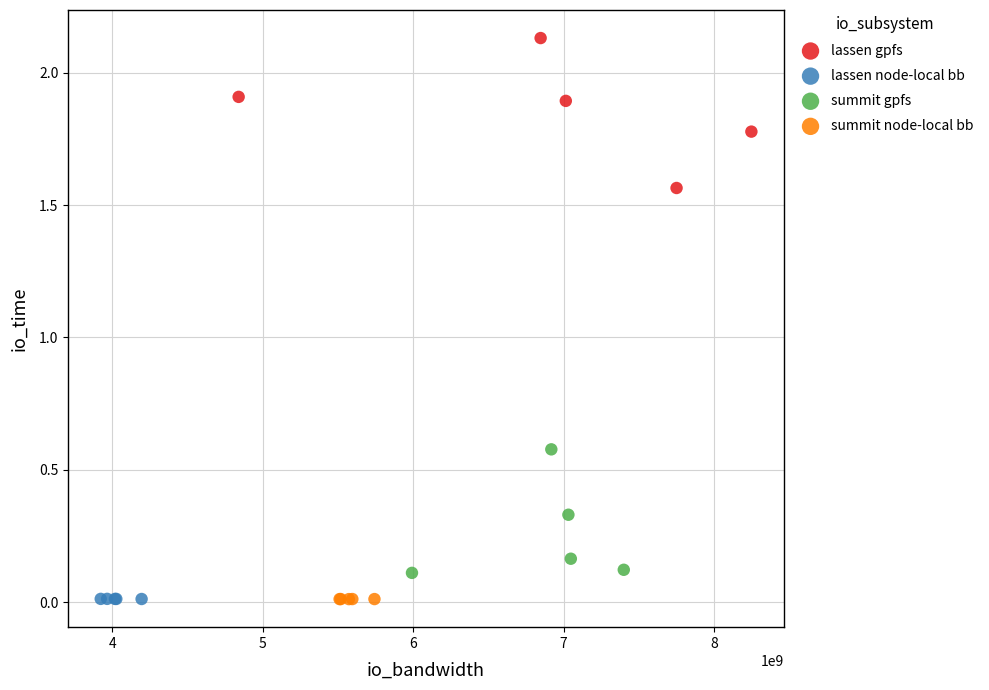

Which series has the largest Y range (max minus min)?

lassen gpfs